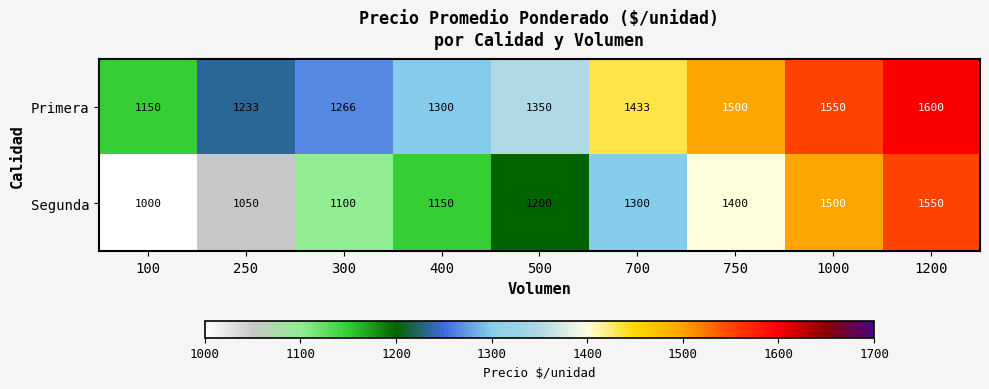

What is the total value across all series at 250?

2283